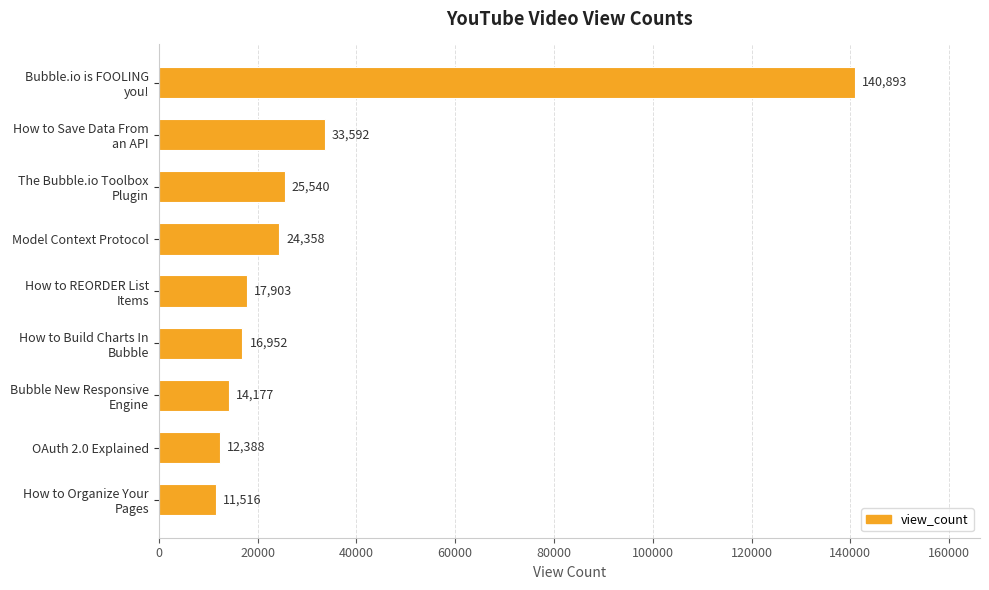

Does the chart contain any negative values?

No